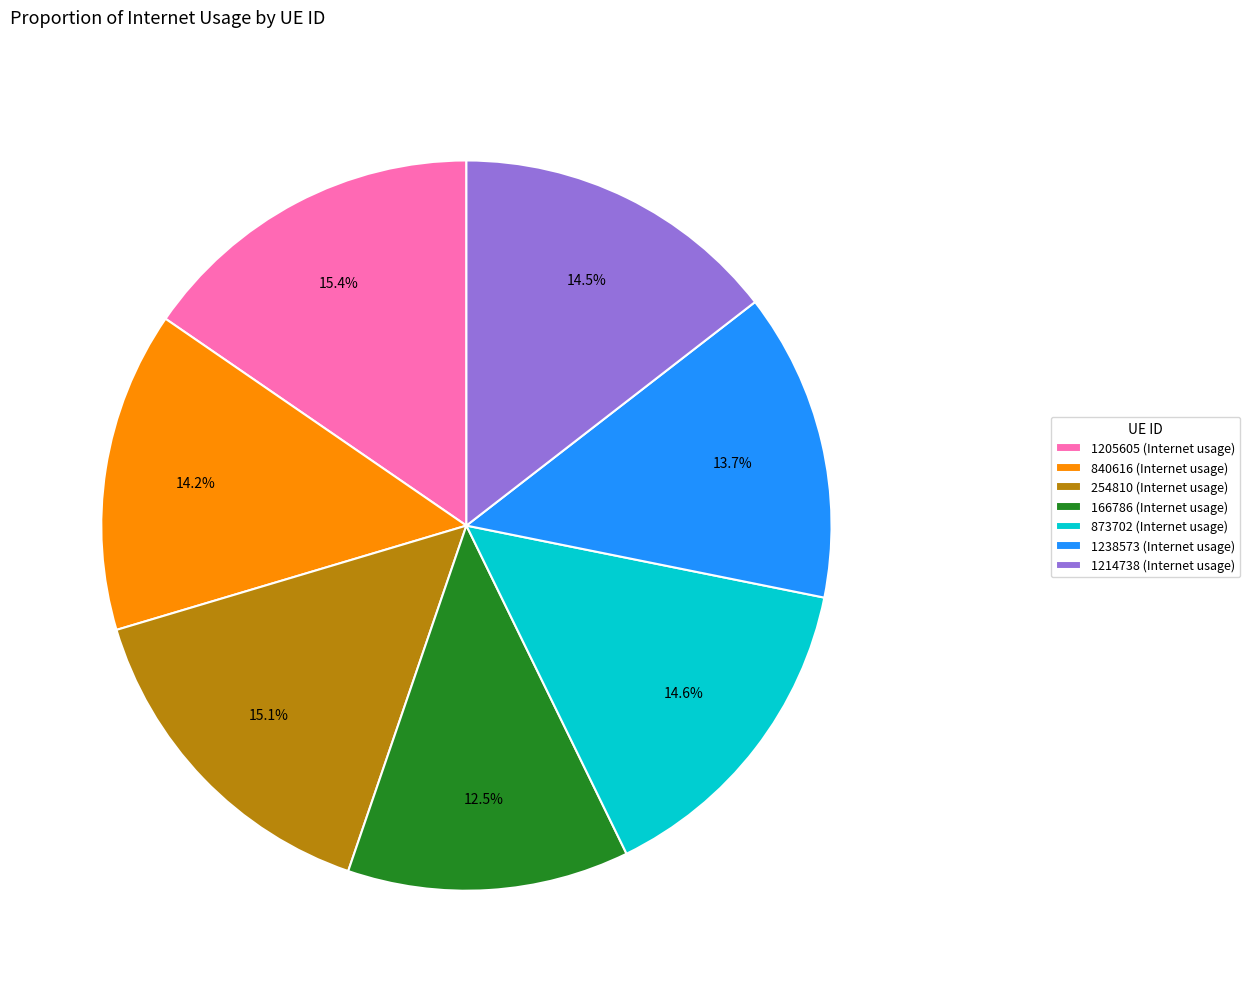

Approximately how many times larger is the value at 1214738 compared to 254810?

1.0